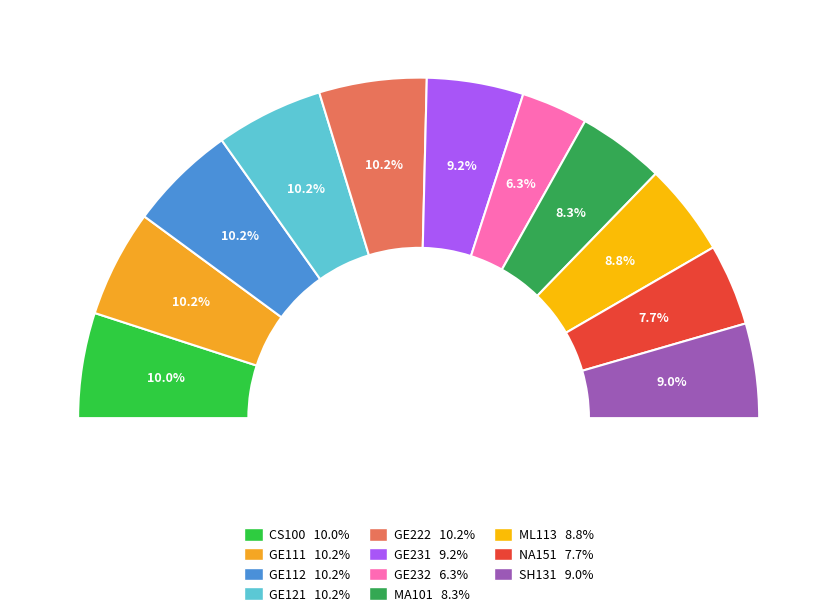

What portion of the pie excludes GE231?

90.8%